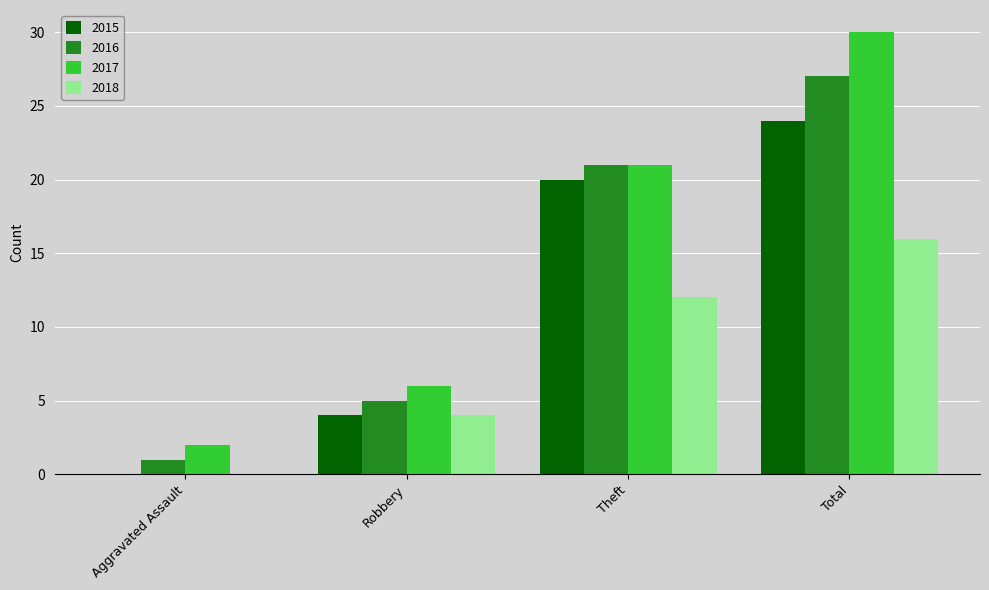

At which category does the chart reach its peak across all series?

Total